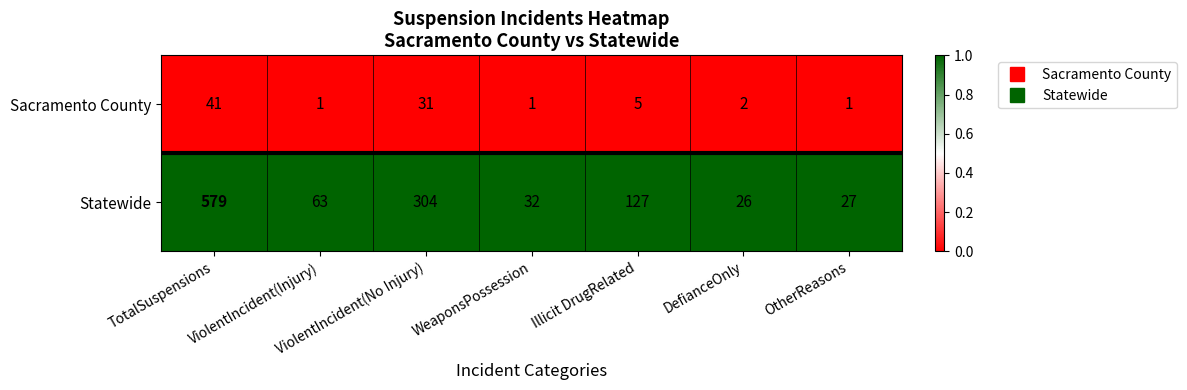

The Sacramento County series shows 1 at OtherReasons. True or false?

True